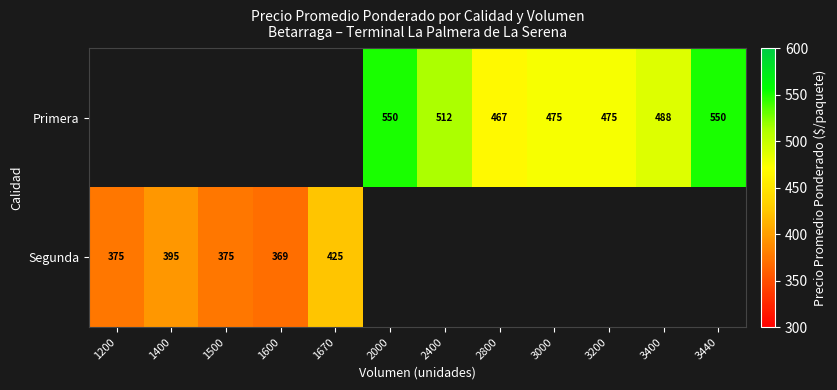

Which has a higher value, 1200 or 2000?

2000